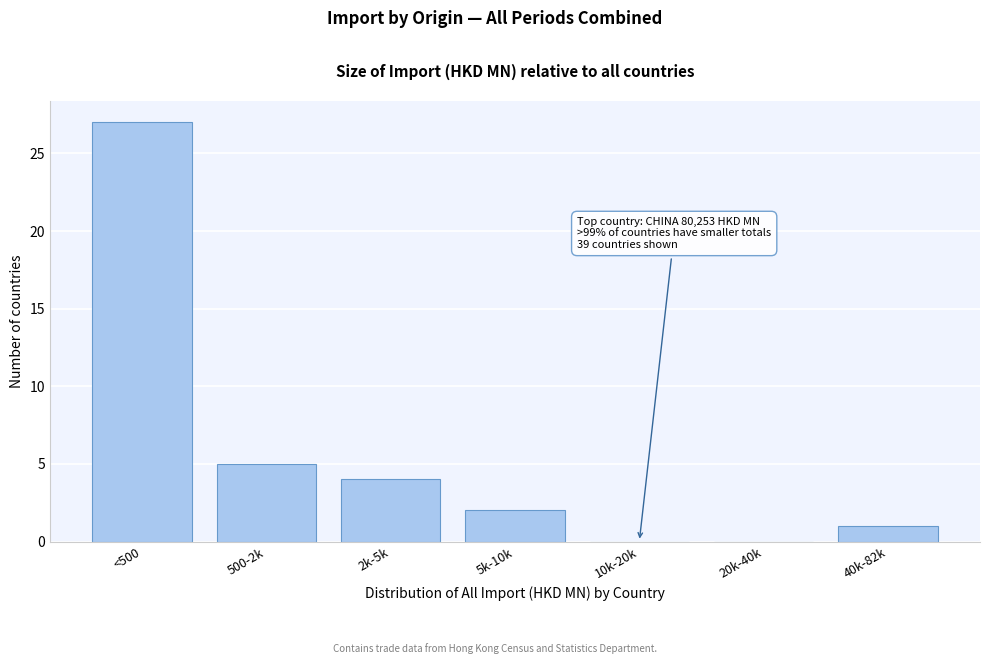

Reading right to left, what are all the values shown in this chart?

40k-82k=1	20k-40k=0	10k-20k=0	5k-10k=2	2k-5k=4	500-2k=5	<500=27